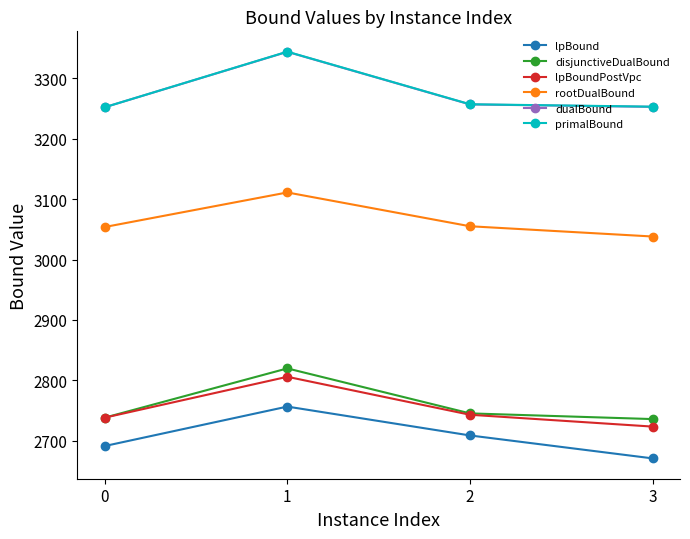

What is the minimum value shown in the chart?

2671.0